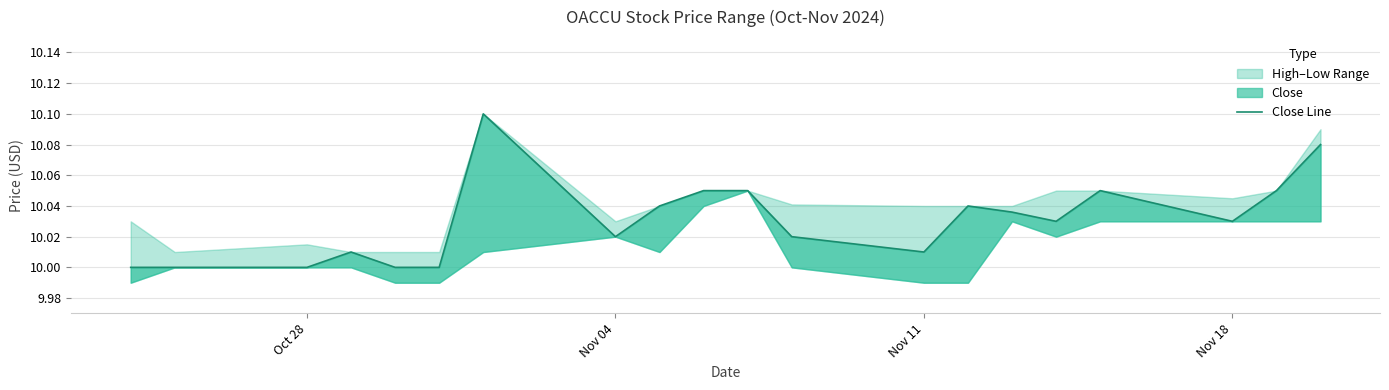

What is the difference between the second highest and minimum values?

0.1